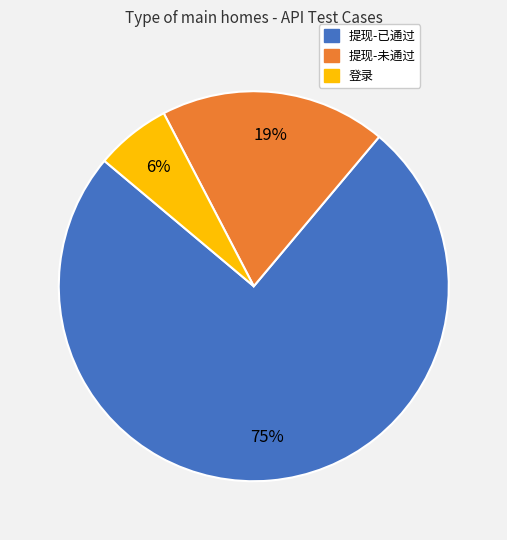

Does any single category account for the majority?

Yes